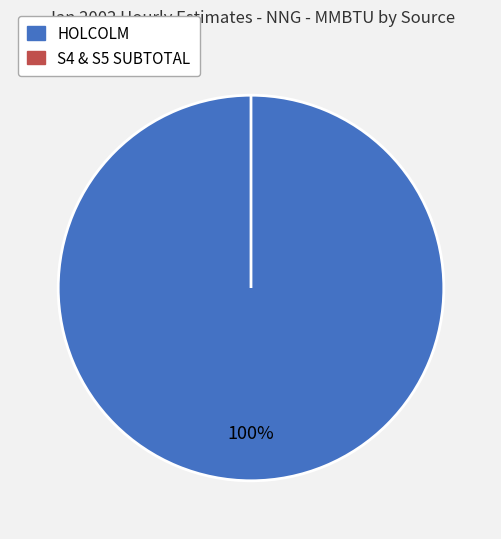

To the nearest percent, what is the average slice percentage?

50%